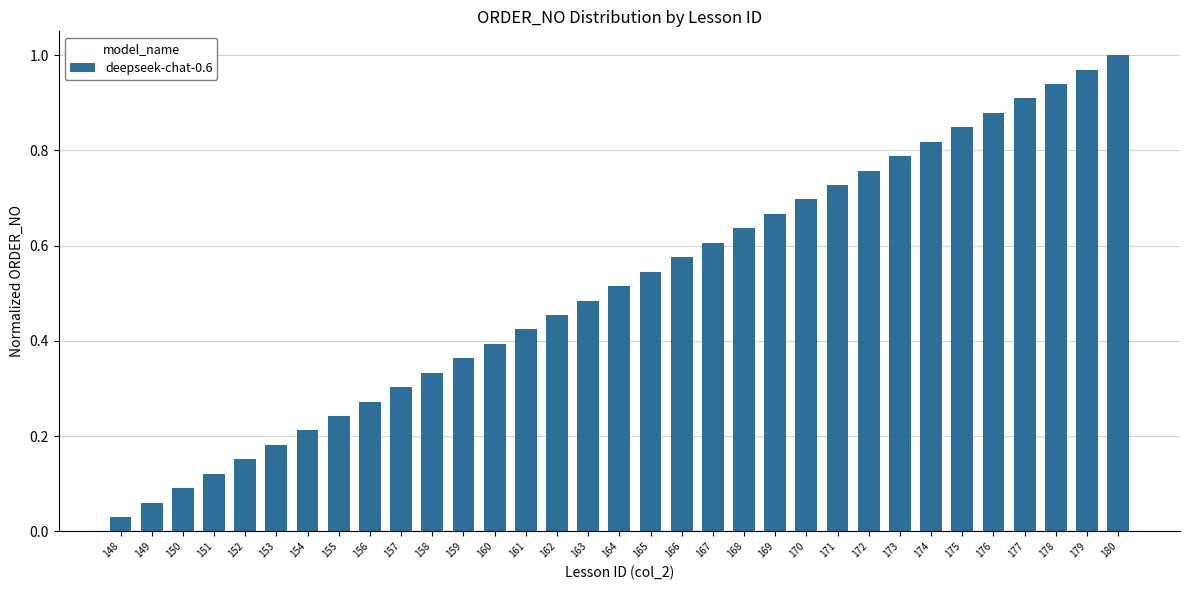

What is the change in value from 166 to 172?

+0.2